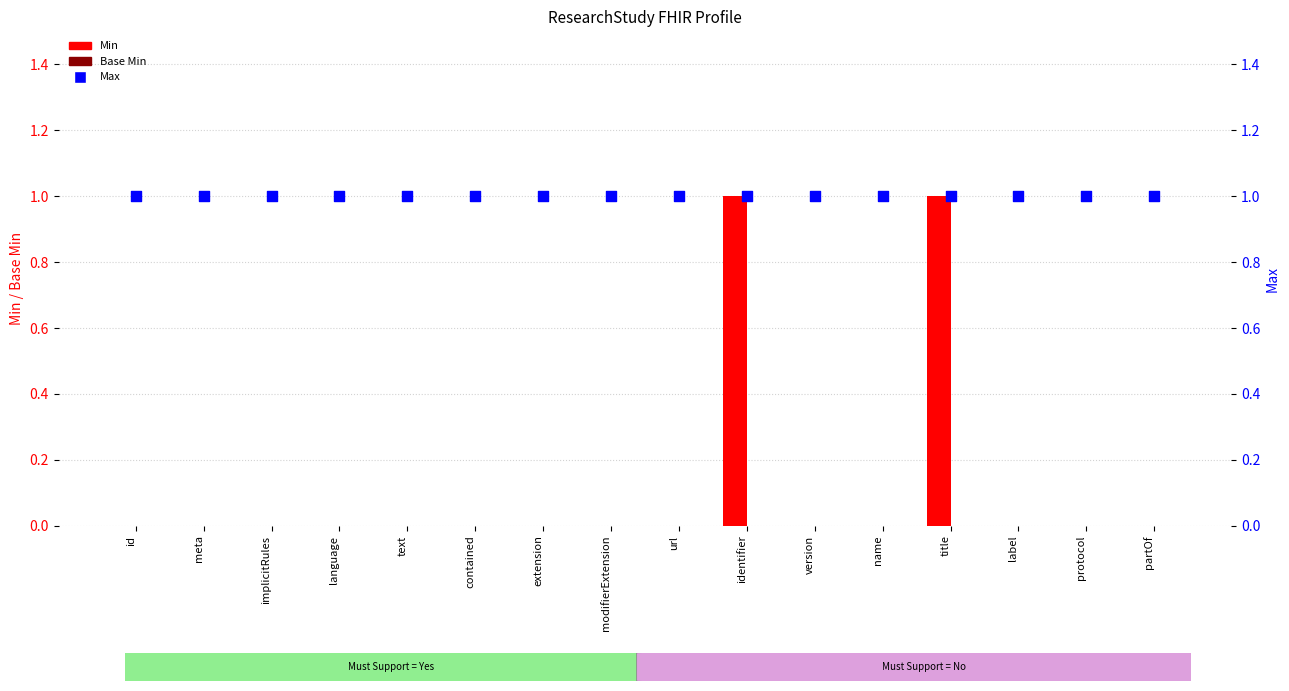

Which series reaches the minimum Y coordinate?

Min